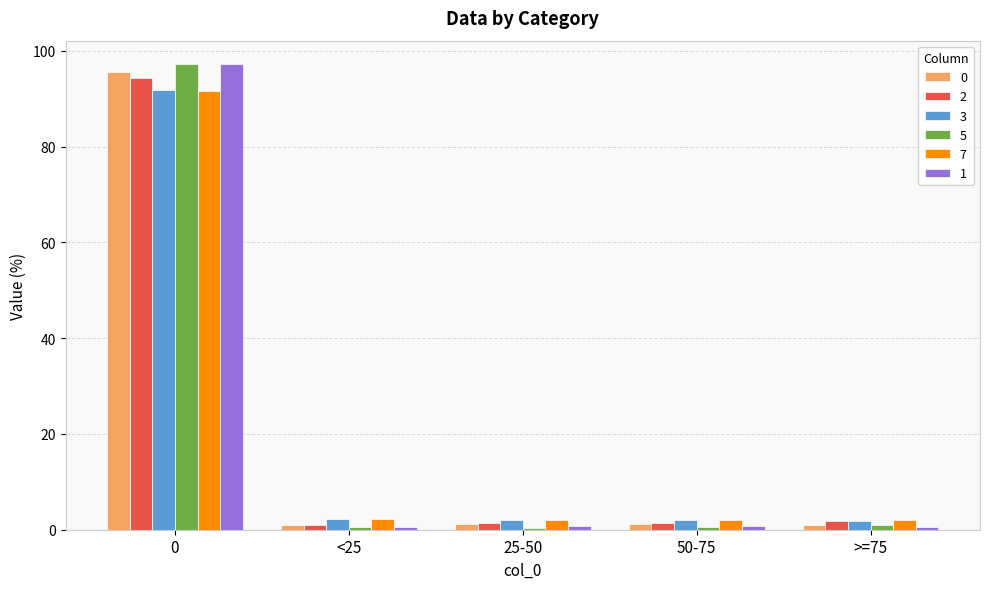

What is the maximum value shown in the chart?

97.3